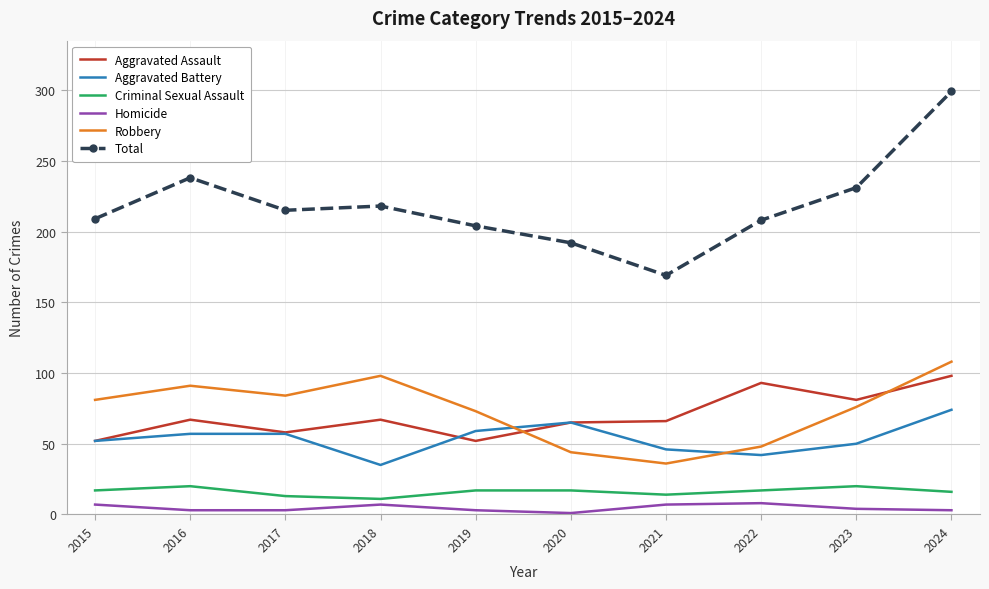

Read the Aggravated Battery value at 2016, to the nearest 5.

55